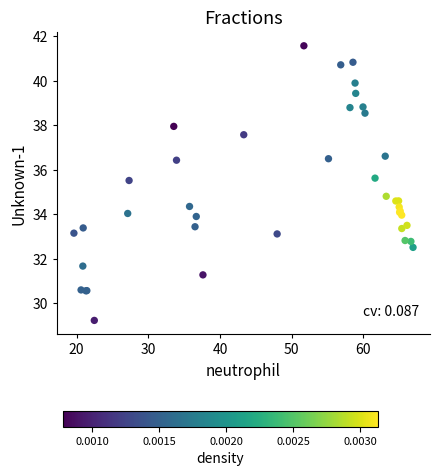

What Y value in the scatter plot is closest to 35?

34.8